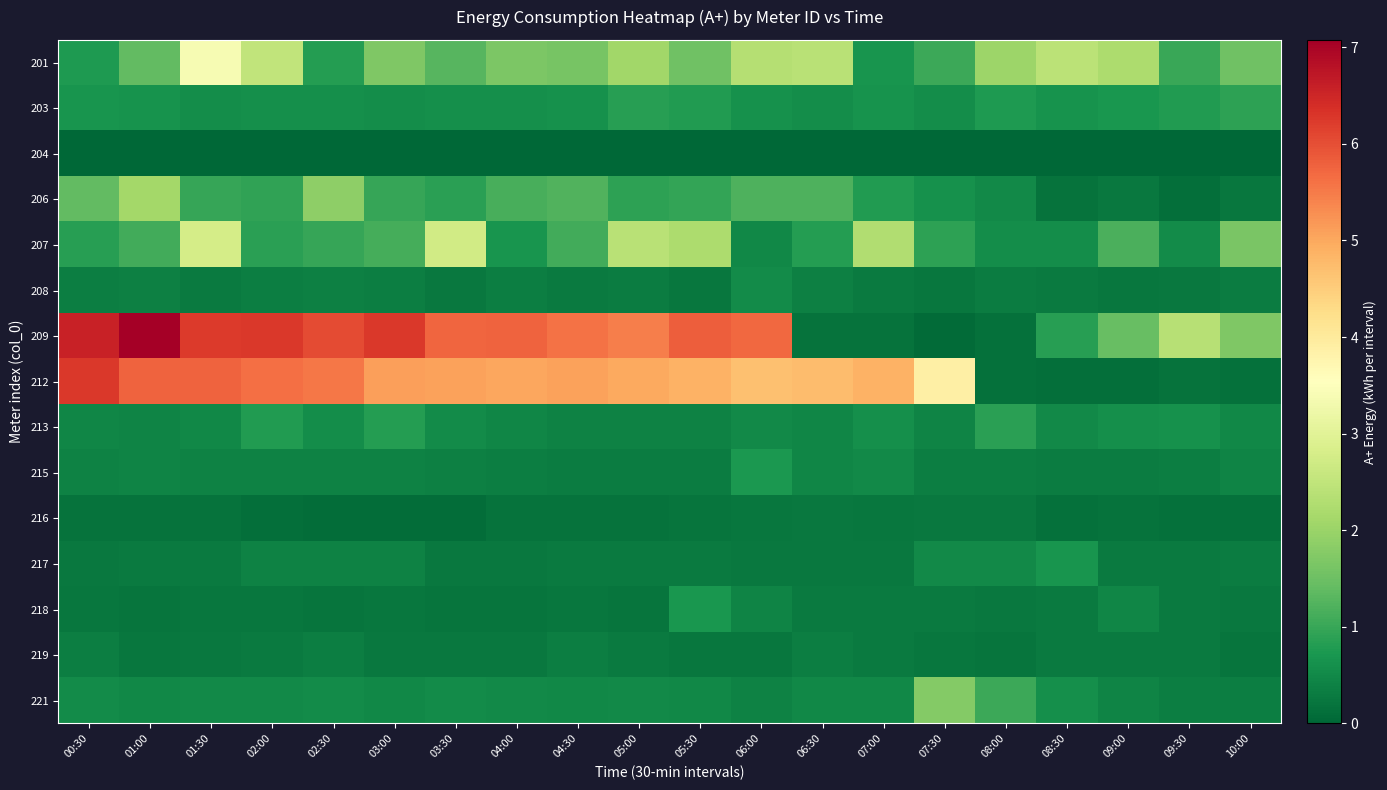

What is the greatest value displayed?

7.1